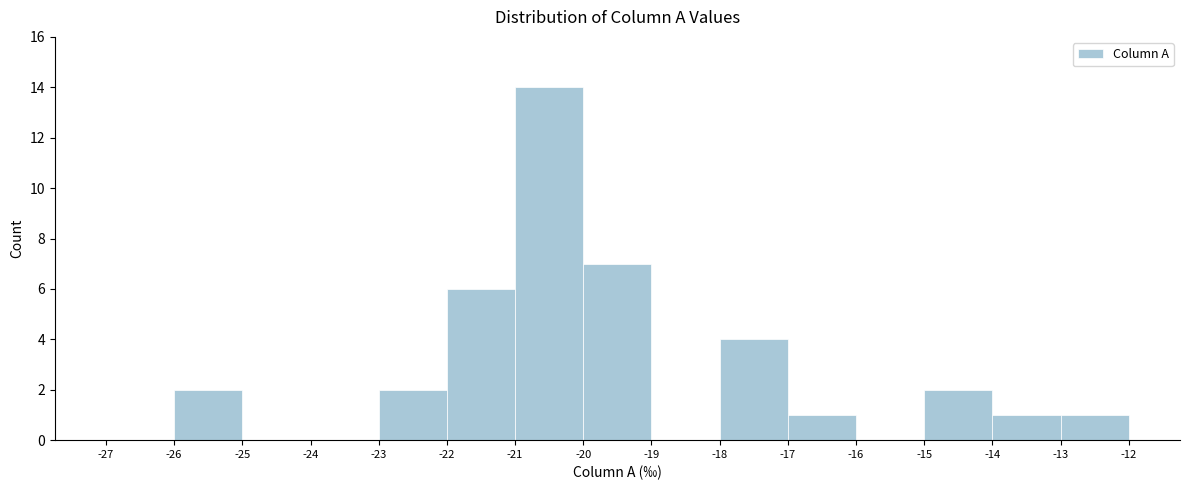

How tall is the bar that spans -14 to -13 on the x-axis? The values are not printed on the chart, so give them approximately, as read against the axis.

1